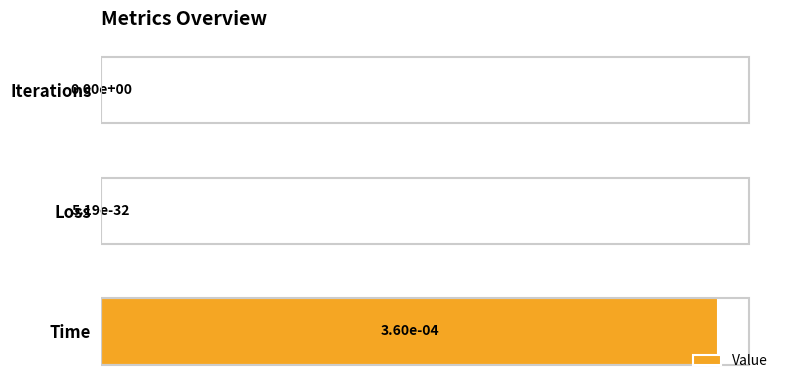

True or false: the data shows 0.0 at Iterations.

True